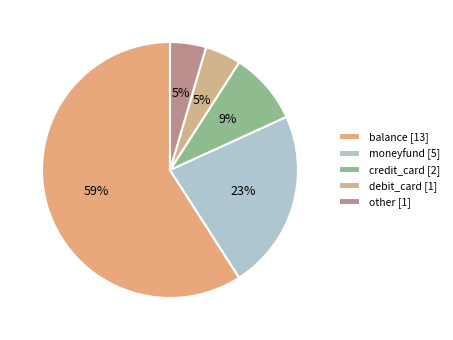

To the nearest percent, what is the difference between the other and moneyfund slice percentages?

18%